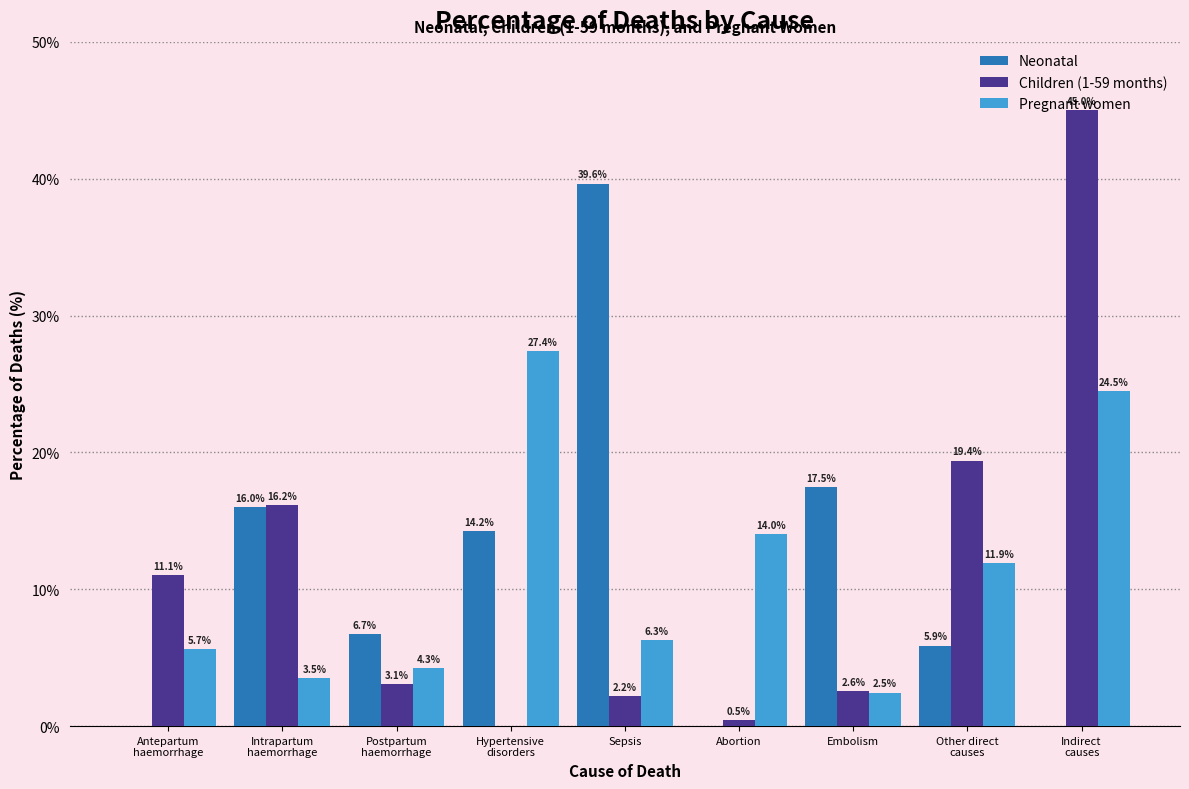

What is the total value across all series at Abortion?

14.5